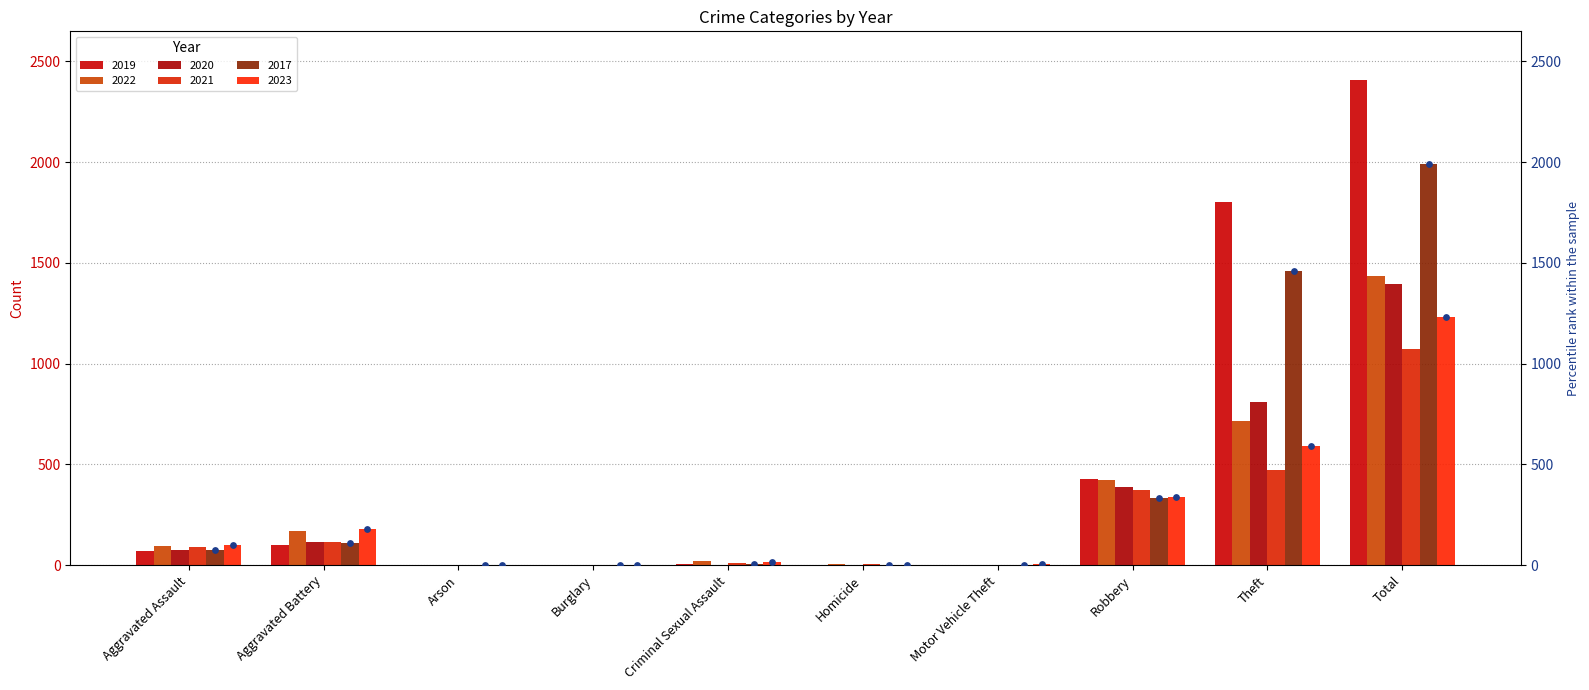

What is the total value across all series at Burglary?

2